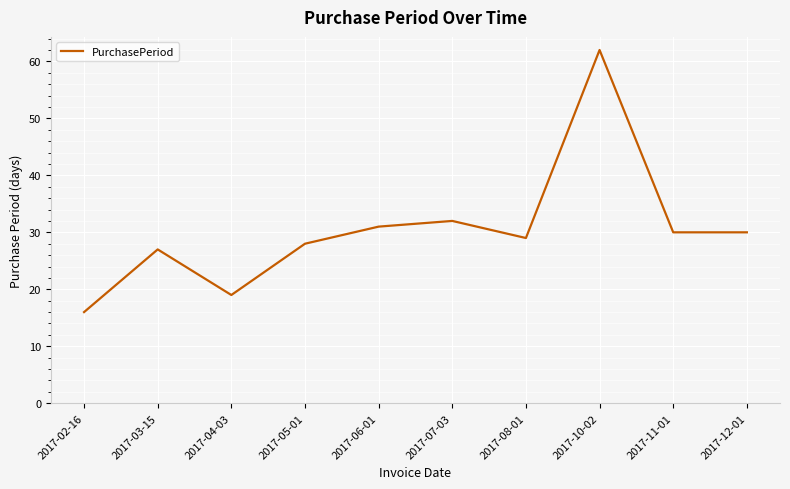

What position from the right is 2017-11-01?

2